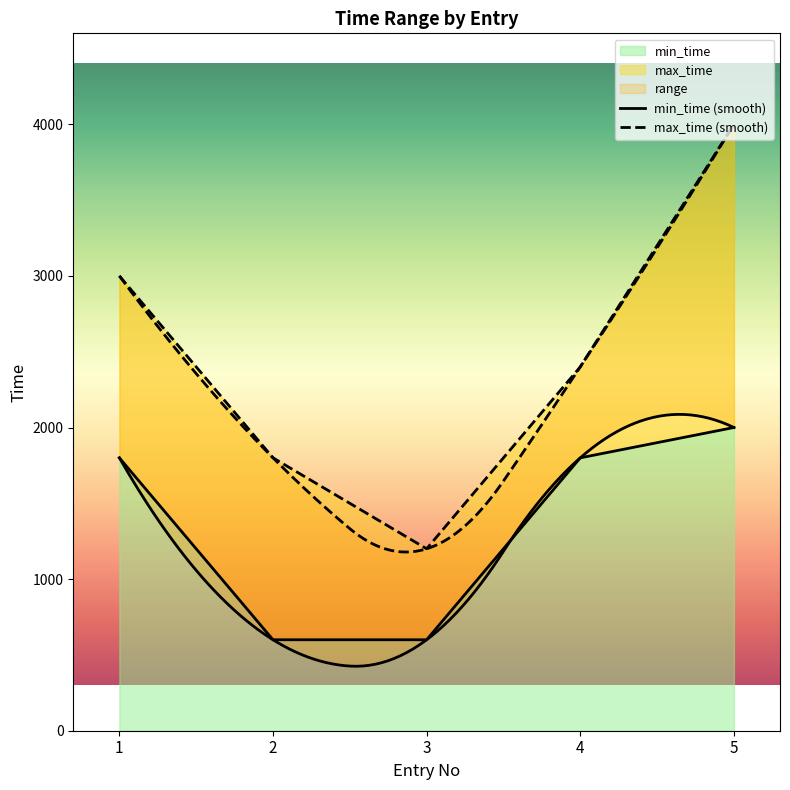

The value of min_time at 2 is 600. True or false?

True